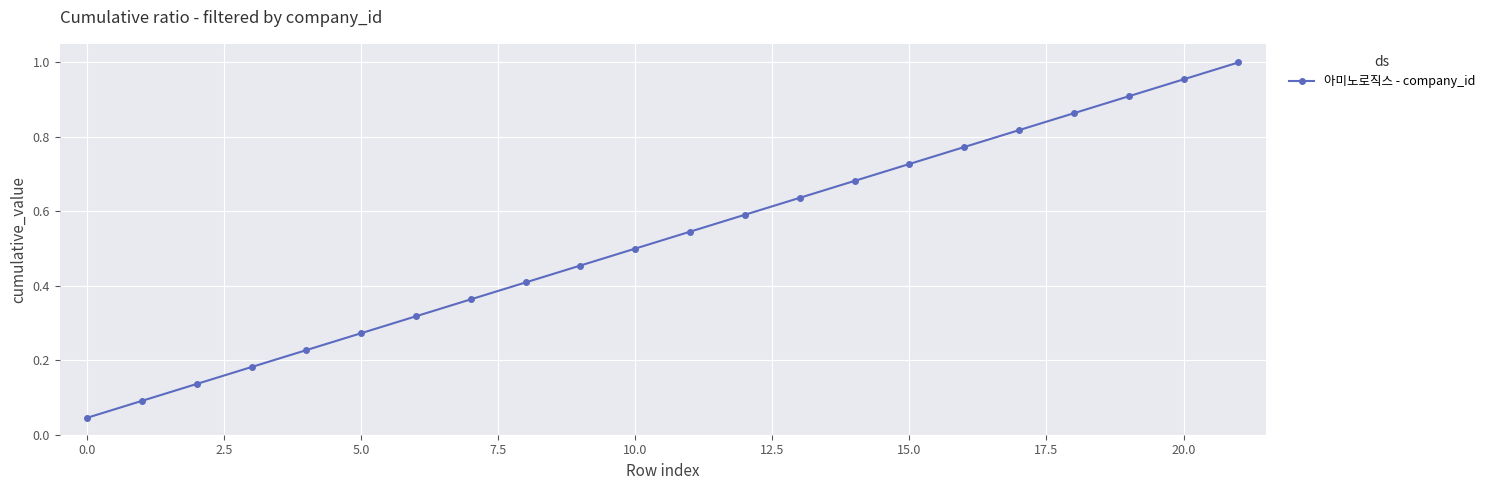

True or false: the data has more than 0 interior local peaks.

False